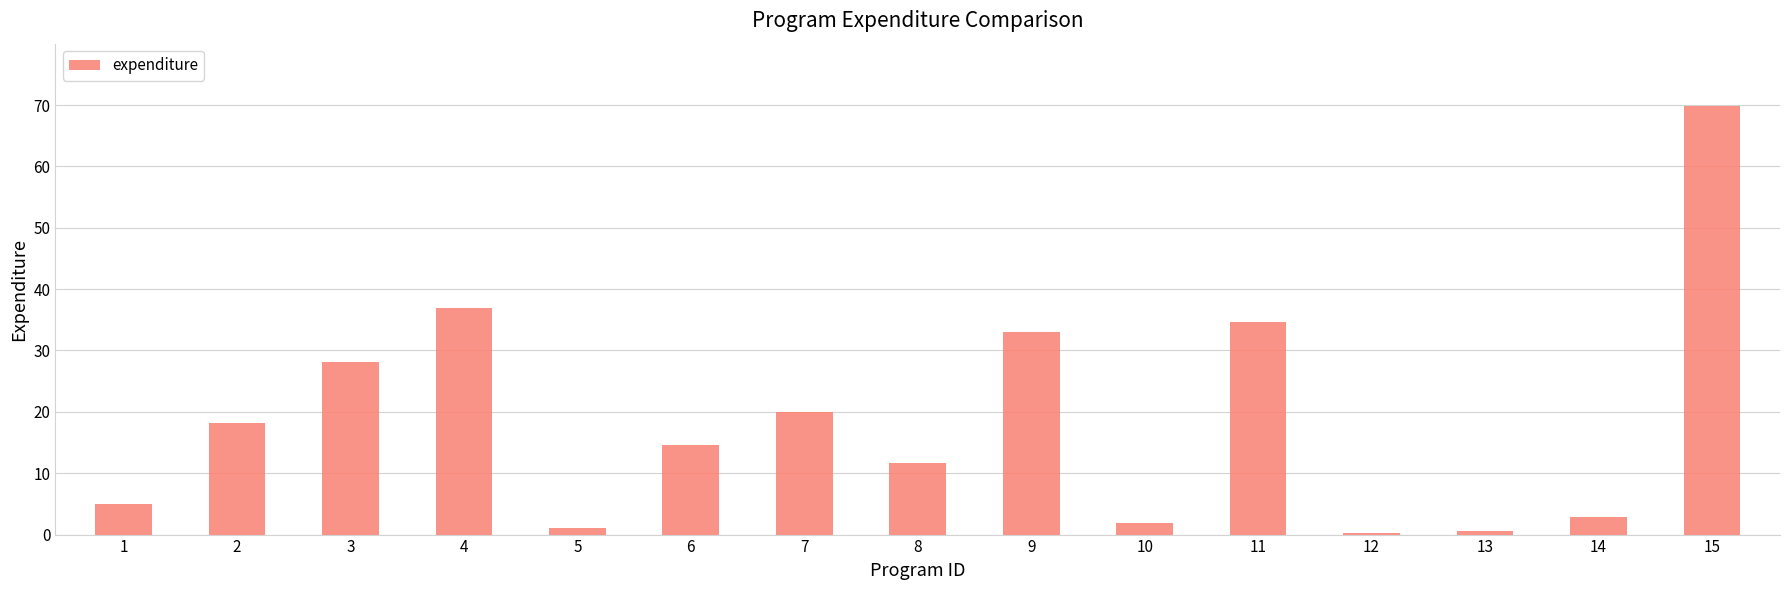

What value does the data have at 3?

28.1